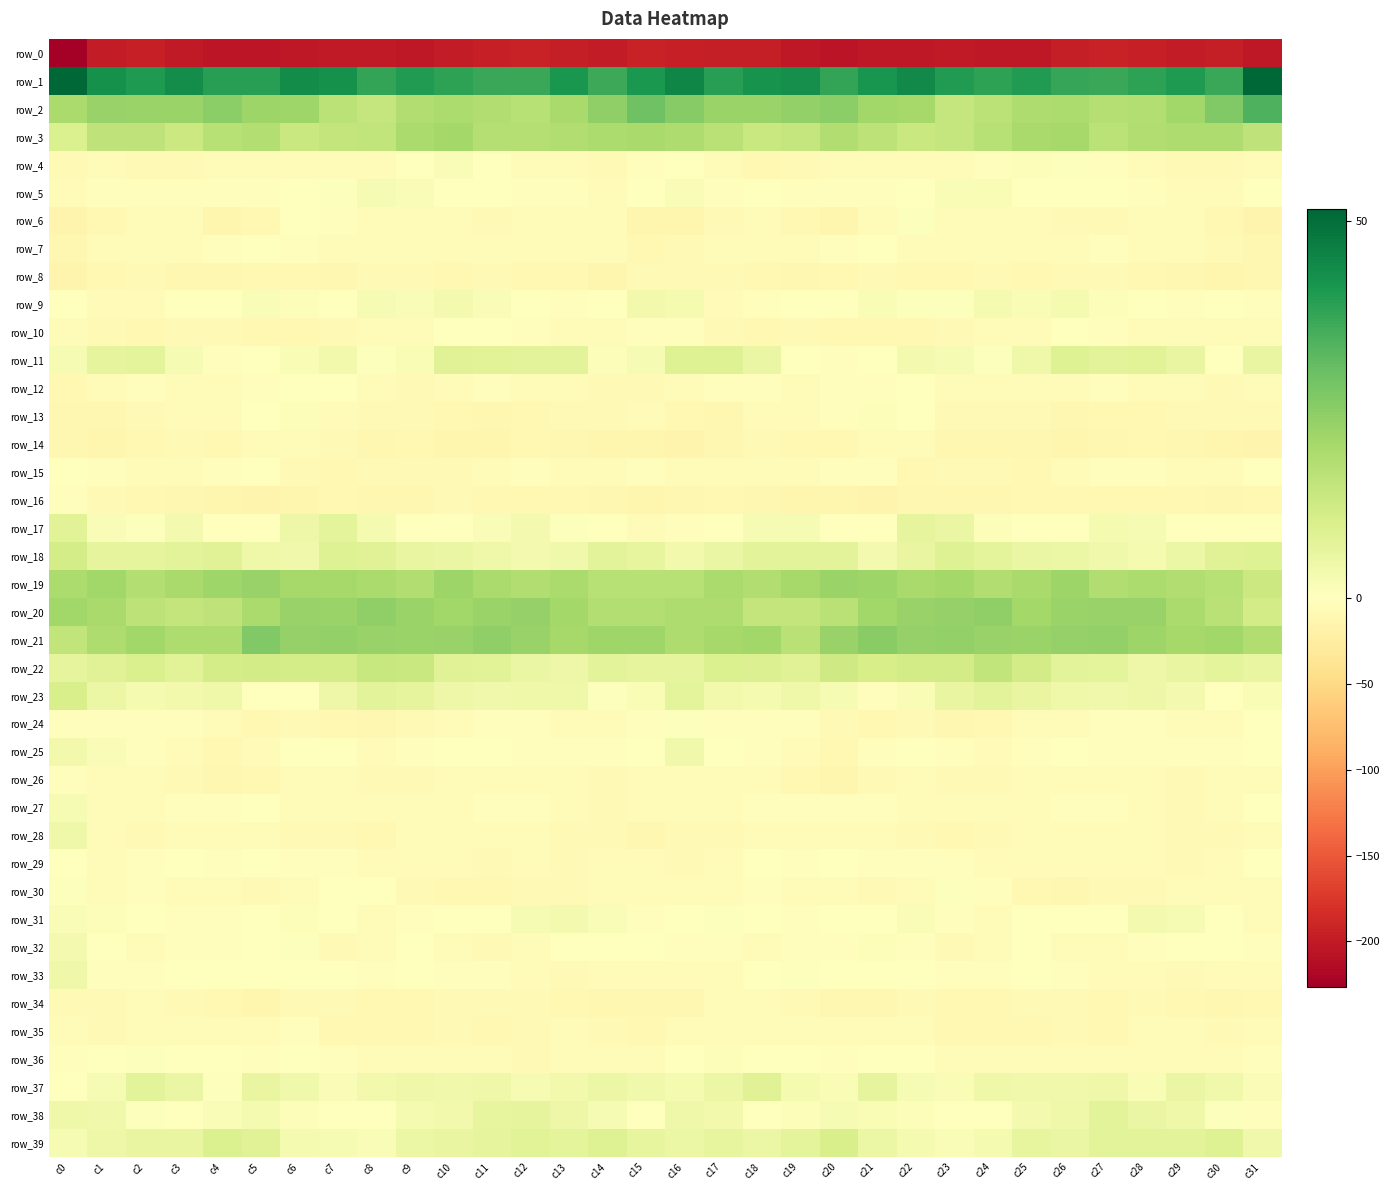

At which label does row_12 first exceed -5?

c2